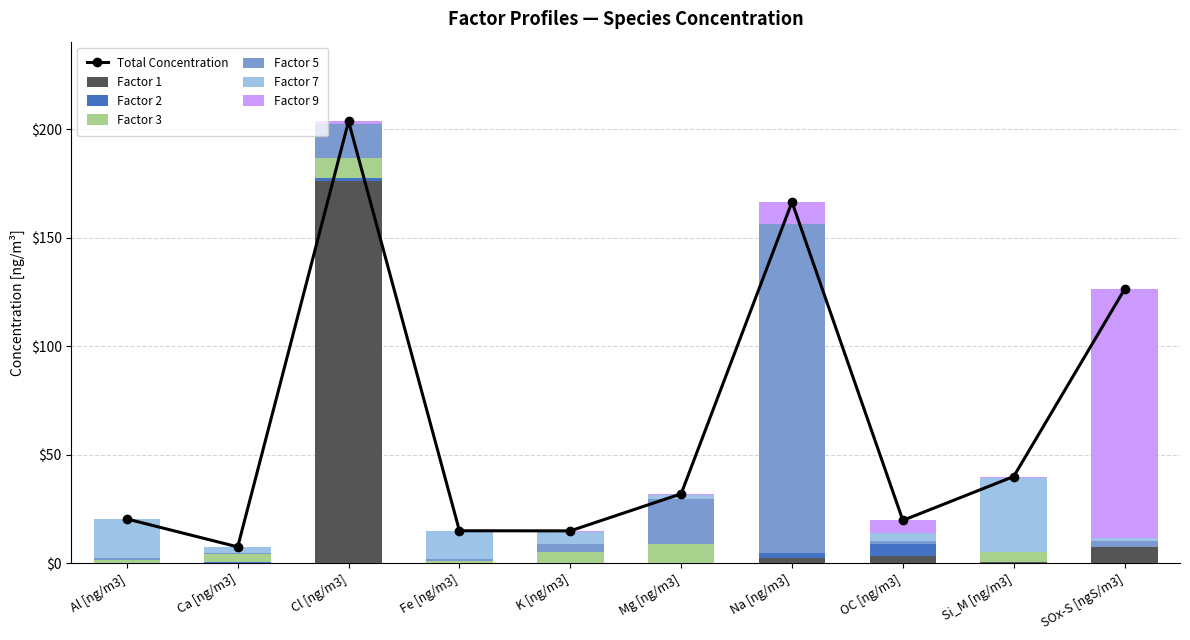

What is the label of the 5th bar from the left?

K [ng/m3]